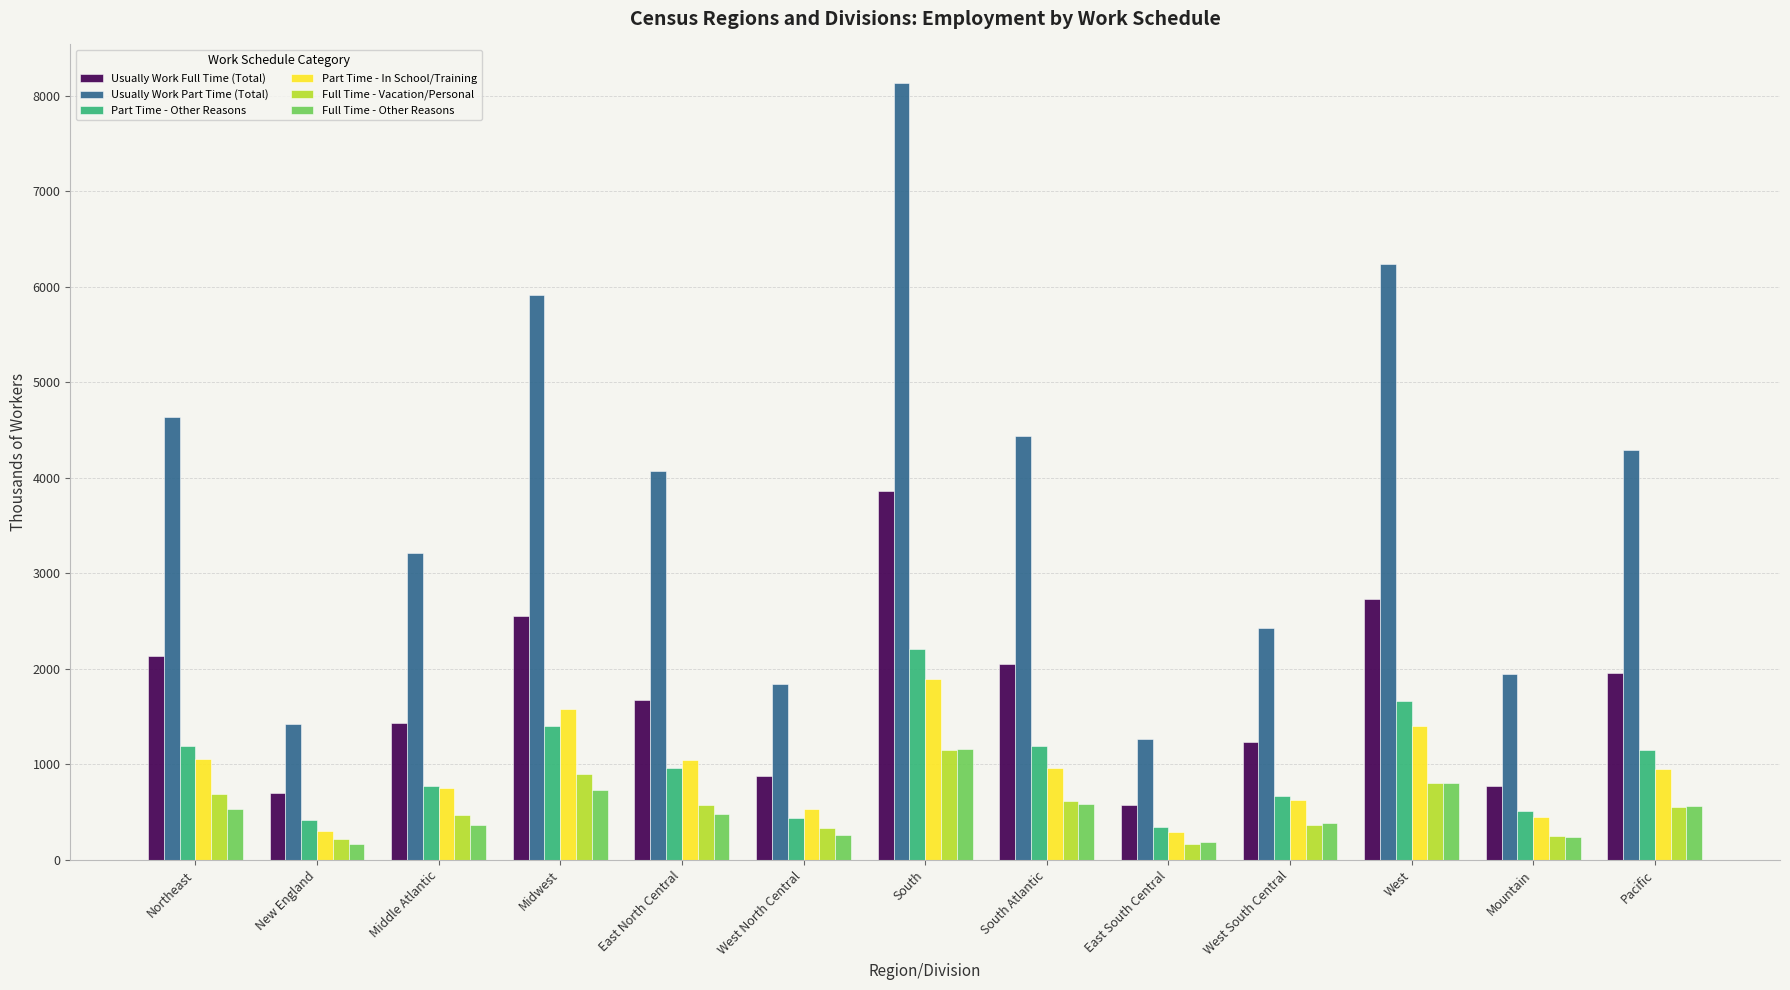

What is the difference between the maximum and second lowest values in the Part Time - Other Reasons series?

1790